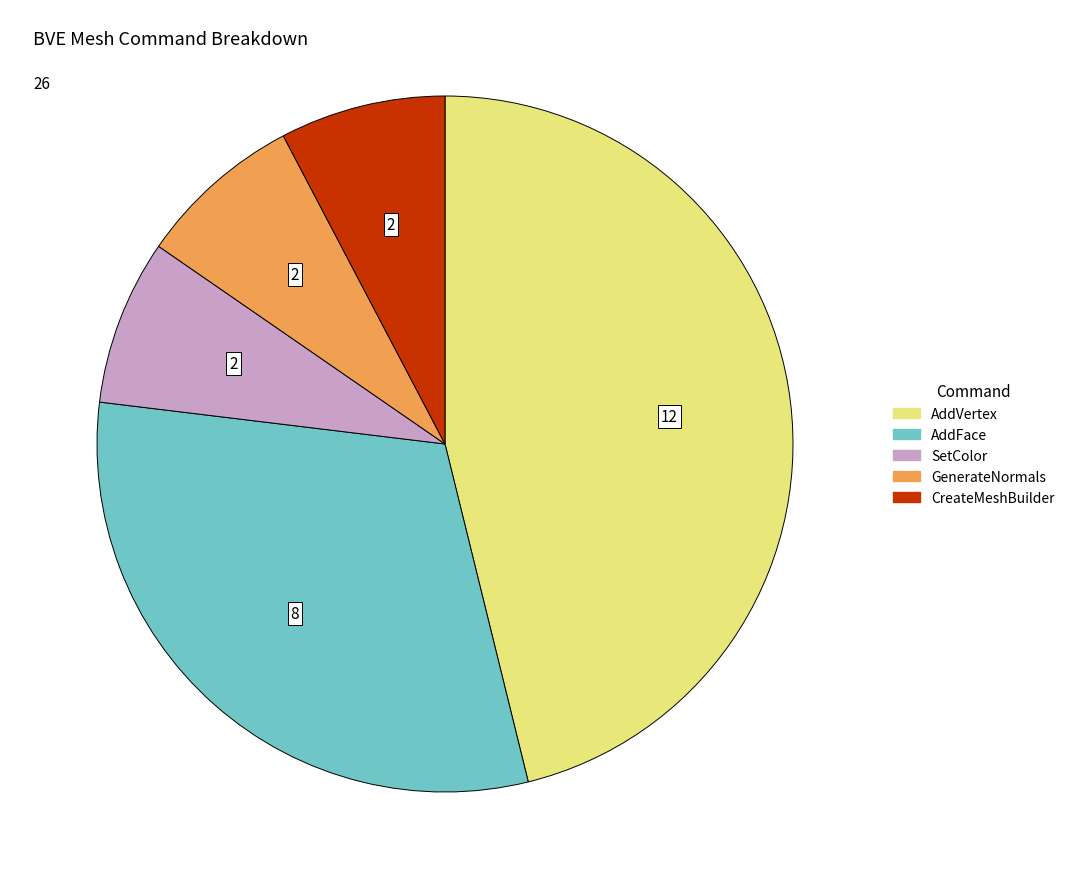

Does any single category account for the majority?

No